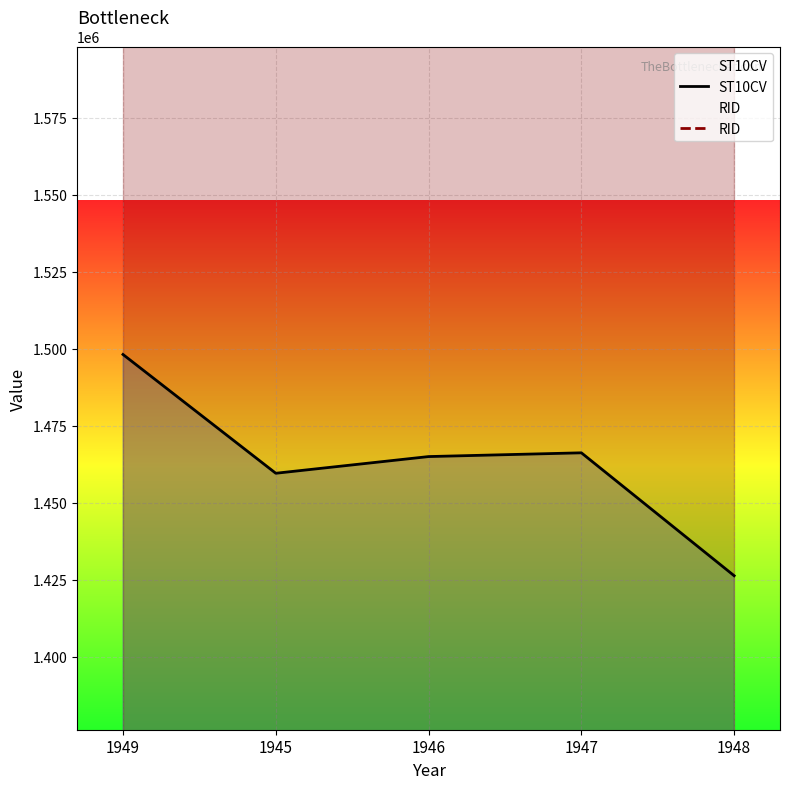

Reading left to right, list all the values displayed in this chart.

ST10CV: 1498190	1459620	1465040	1466260	1426350
RID: 2107350	2107350	2107350	2107350	2107350